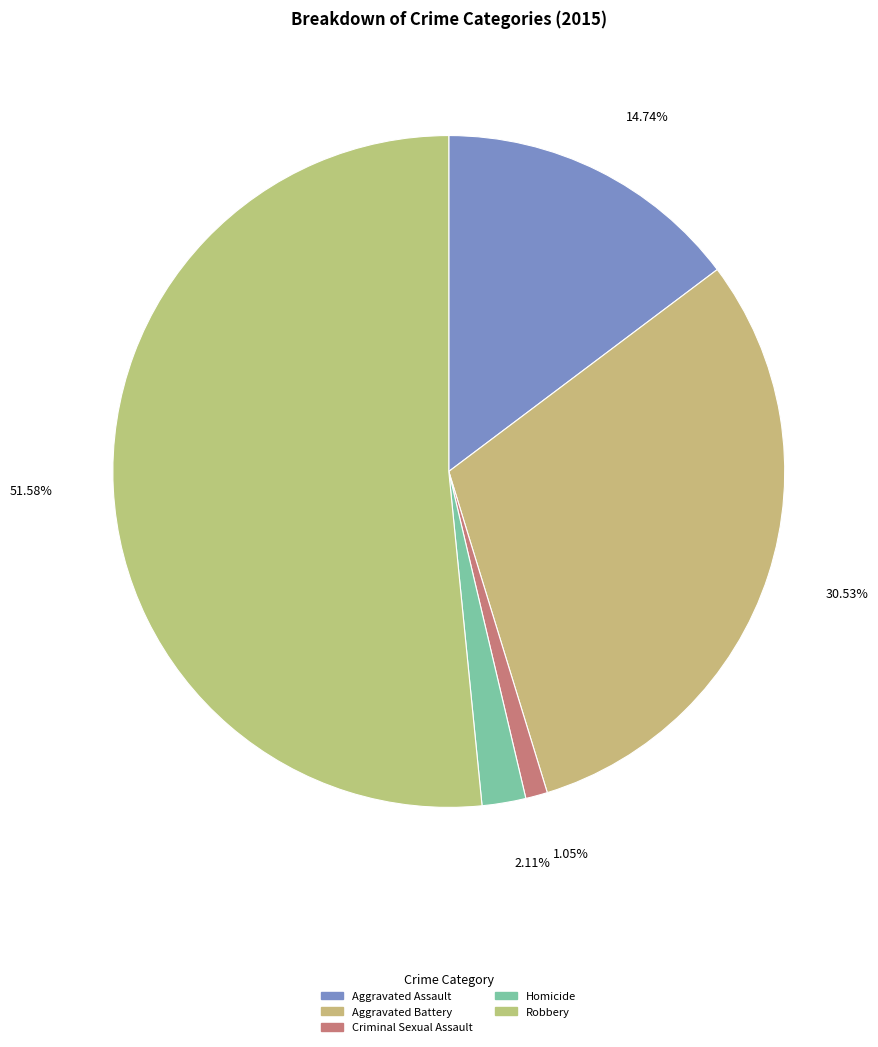

The Criminal Sexual Assault slice represents 9% of the pie. True or false?

False